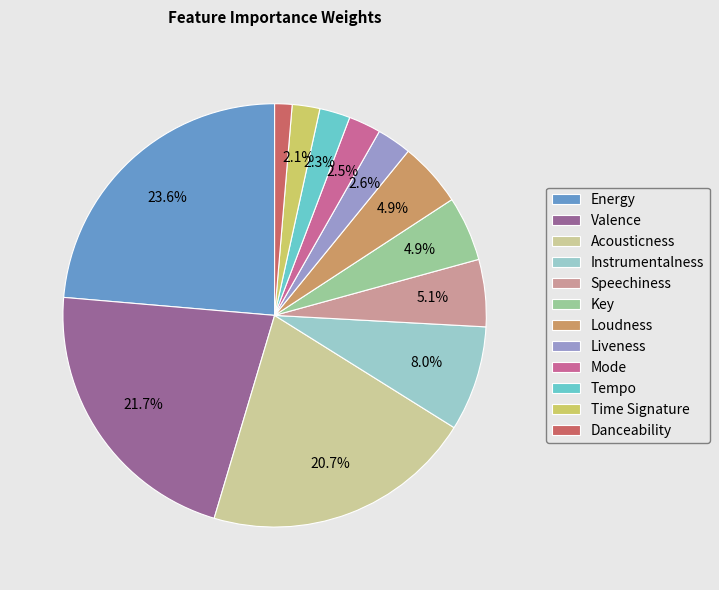

Does any single category account for the majority?

No